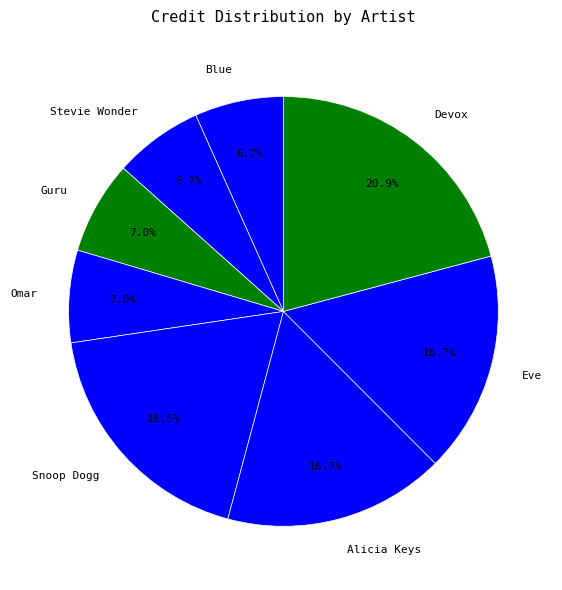

How many segments does this pie chart have?

8